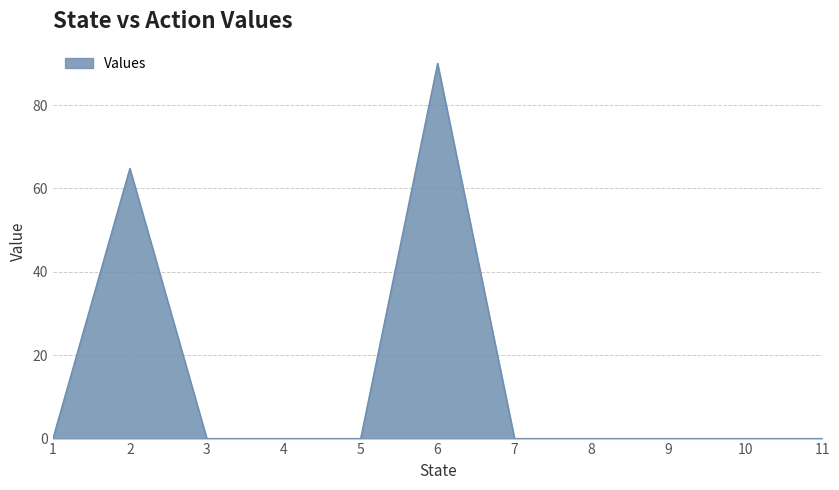

The value at 1 is 0.0. True or false?

True